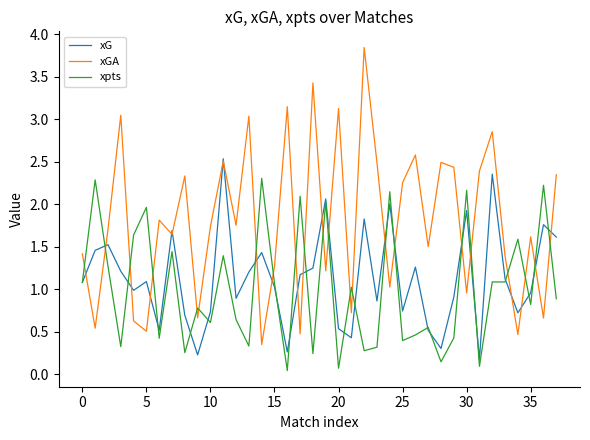

Which series has the largest range (max minus min)?

xGA